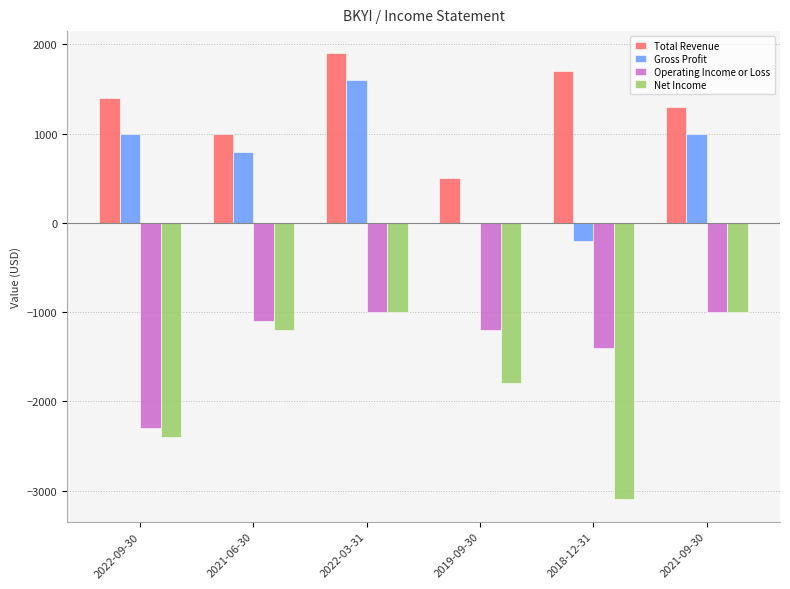

What is the sum of the Operating Income or Loss values at 2018-12-31 and 2019-09-30?

-2600